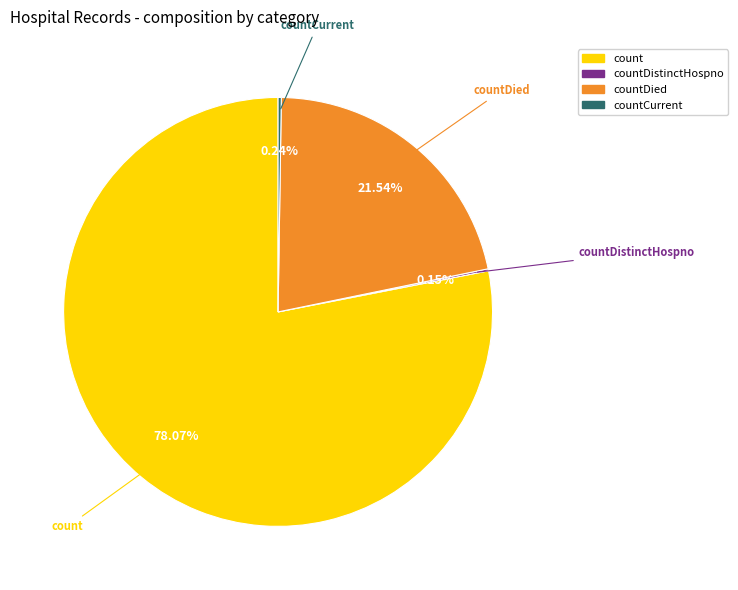

Which category has the biggest portion of the pie?

count